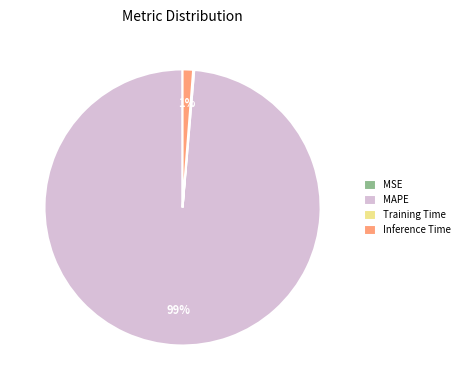

Which category accounts for the majority?

MAPE